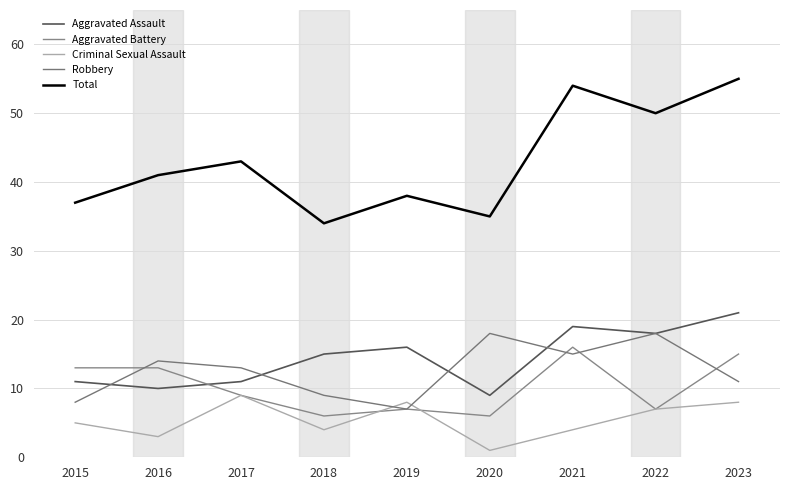

Count the Aggravated Battery values in the range 7 to 13.

5